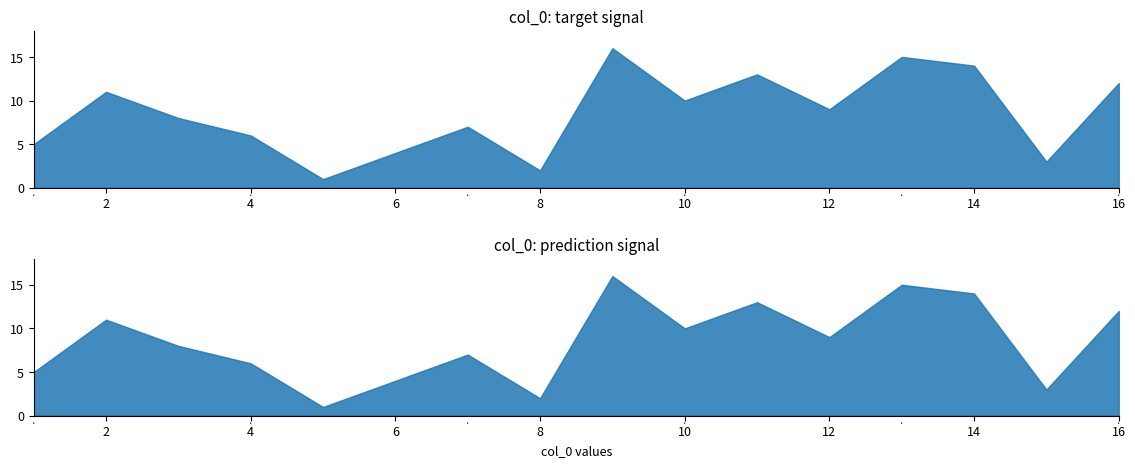

What is the sum of all values?

136